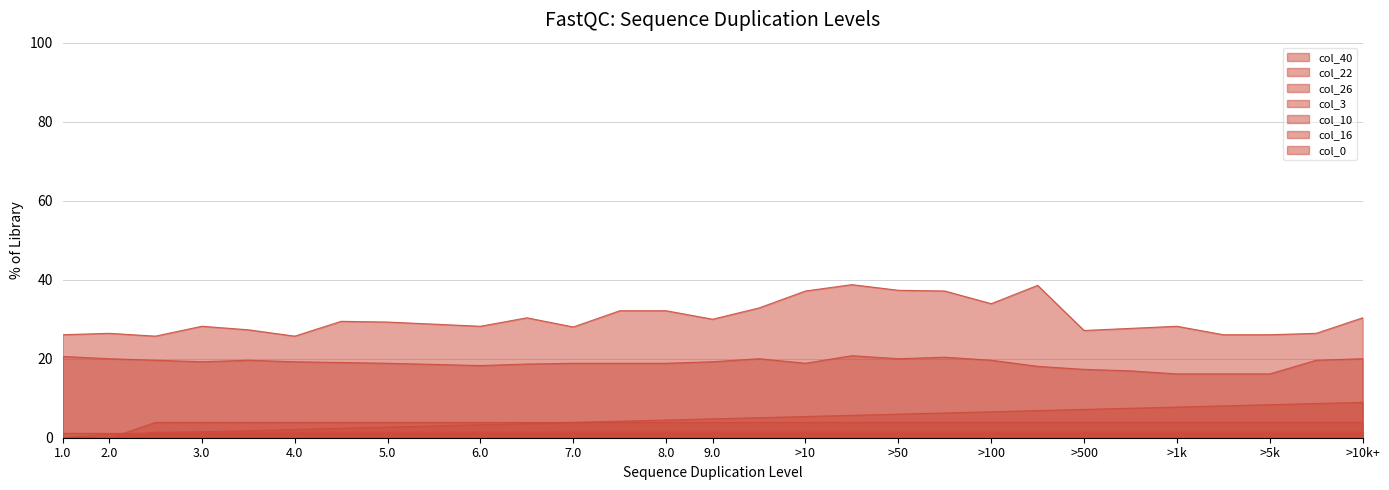

How many categories are shown in the chart?

29